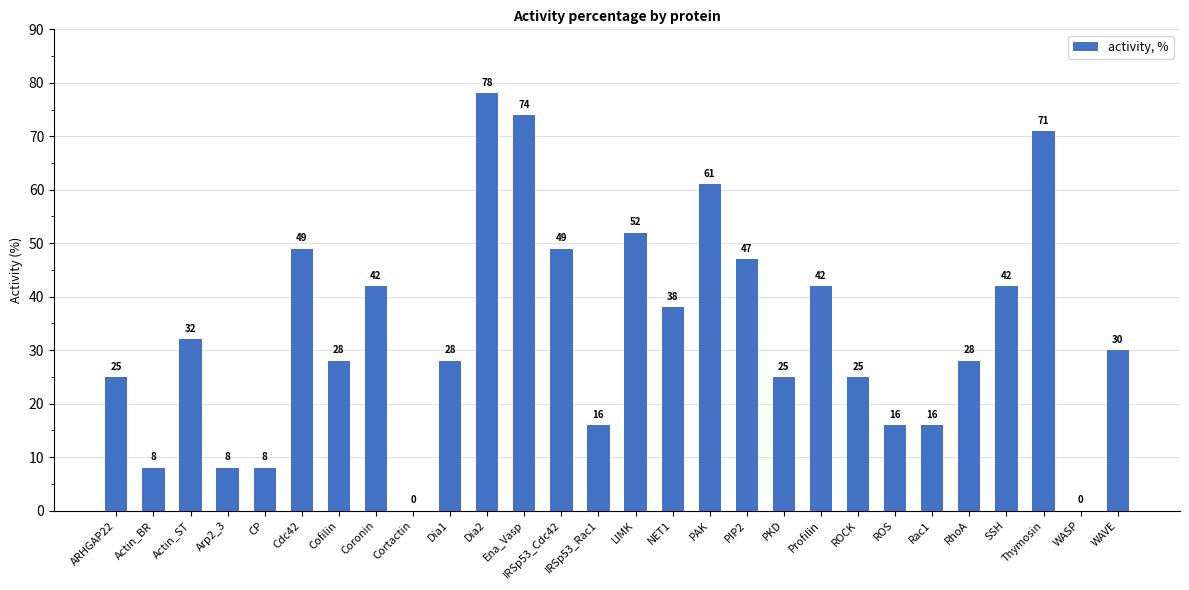

Between PIP2 and IRSp53_Rac1, which is larger?

PIP2